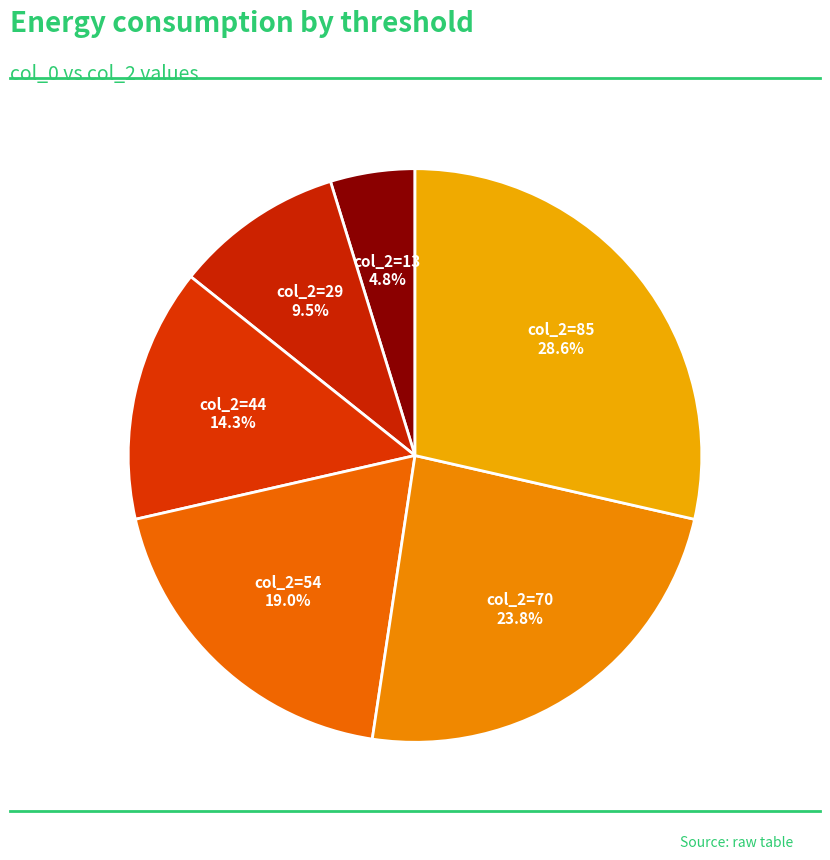

Approximately how many times larger is the value at col_2=29 compared to col_2=44?

0.7